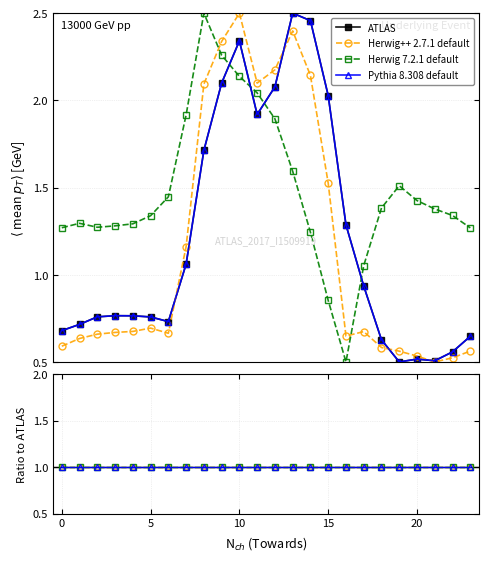

What are all the series names shown in the legend?

ATLAS, Herwig++ 2.7.1 default, Herwig 7.2.1 default, Pythia 8.308 default